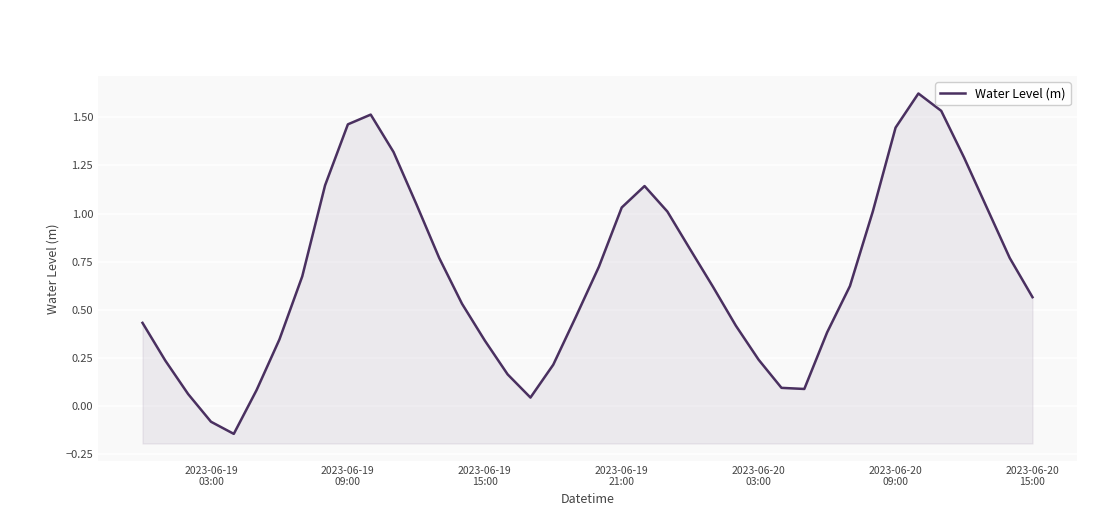

At which label does the data first exceed 0?

2023-06-19
03:00